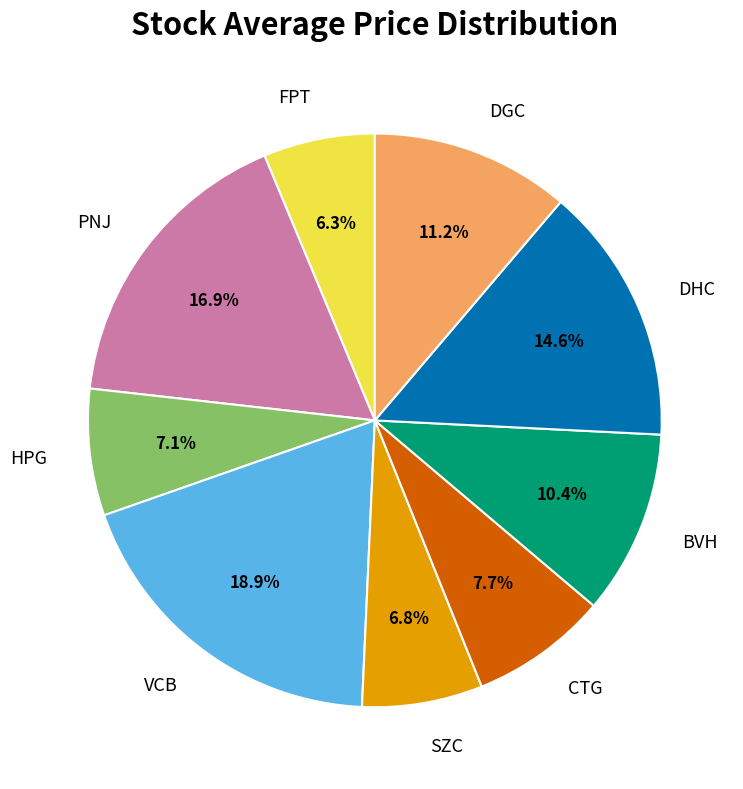

Which has a higher value, DGC or FPT?

DGC